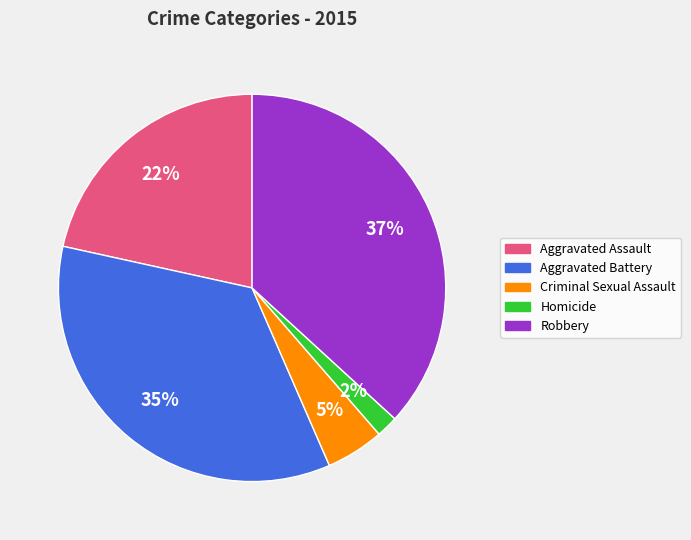

Which category has the biggest portion of the pie?

Robbery